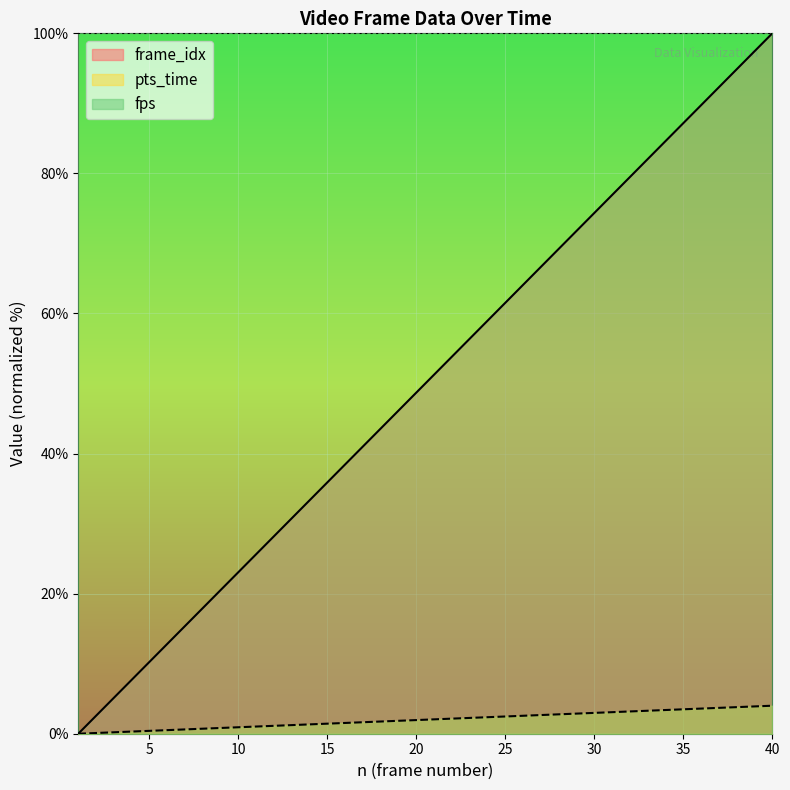

Which series has the largest total across all categories?

fps